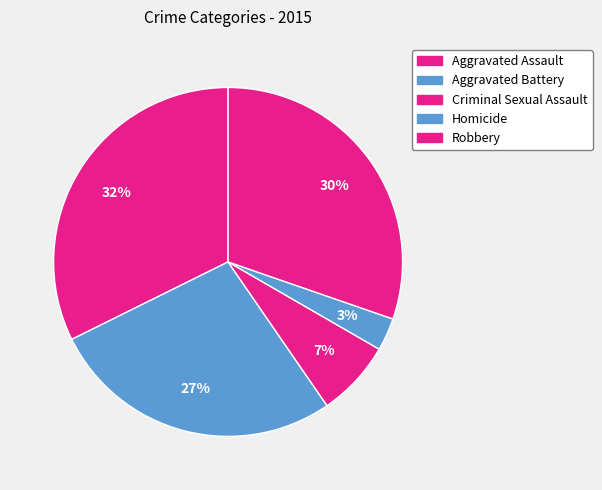

Count the number of slices in the pie.

5